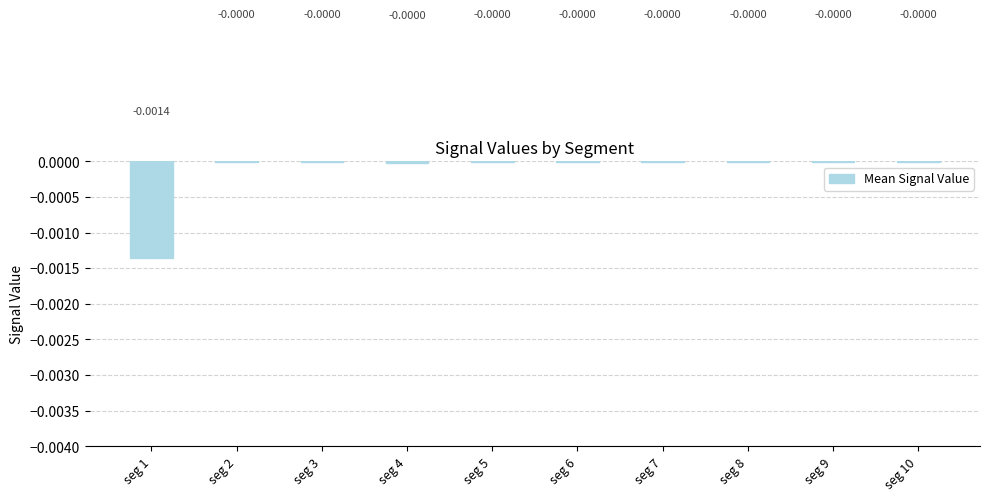

Are the bars grouped side by side (vs. stacked)?

No